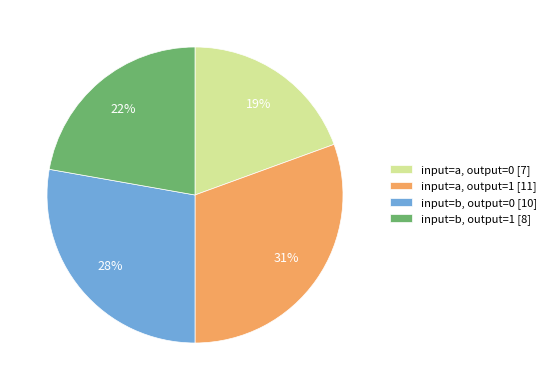

Approximately how many times larger is the value at input=a, output=1 [11] compared to input=b, output=0 [10]?

1.1